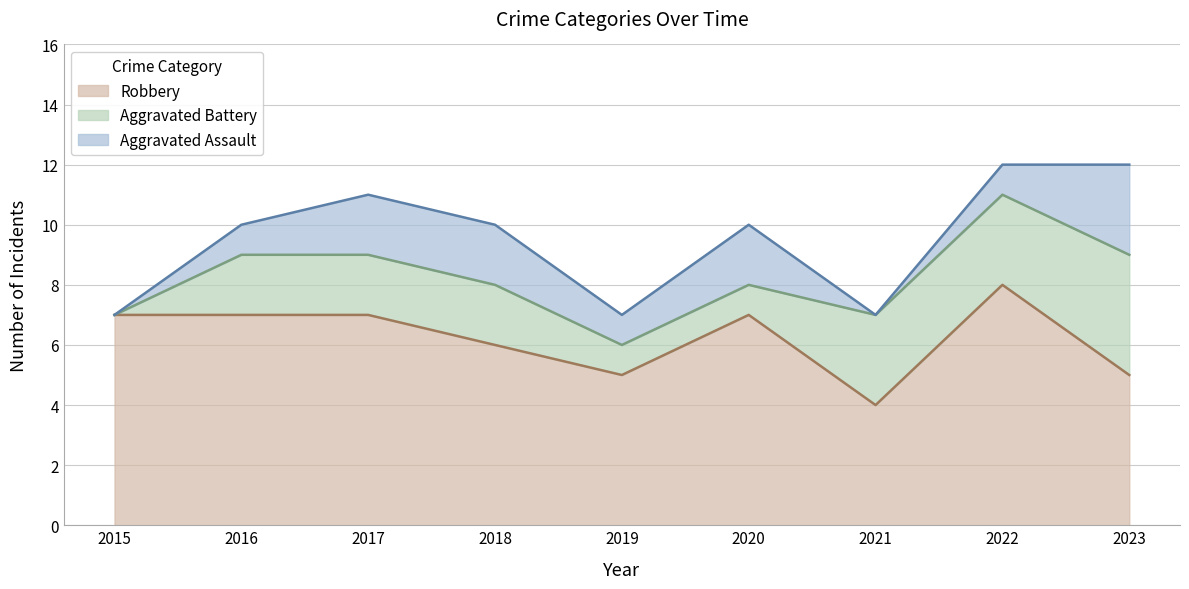

Which label corresponds to the largest value in the chart?

2022